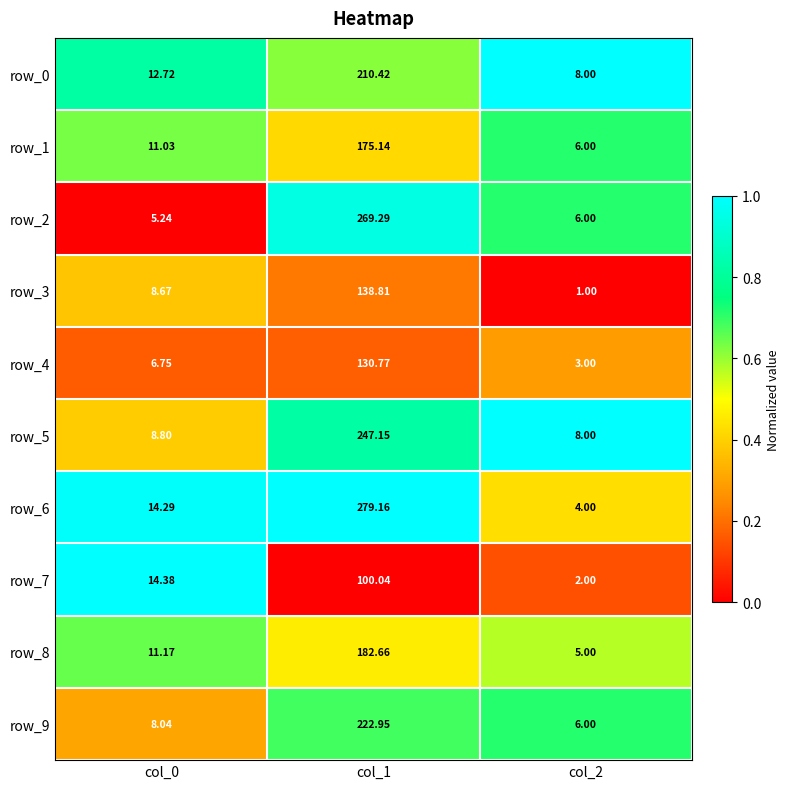

True or false: row_1 has a value of 0.1 at col_1.

False